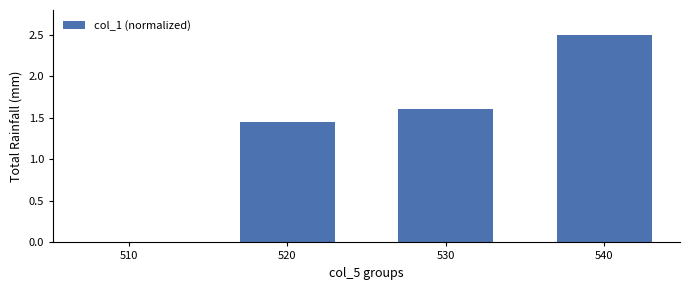

What is the average value?

1.4